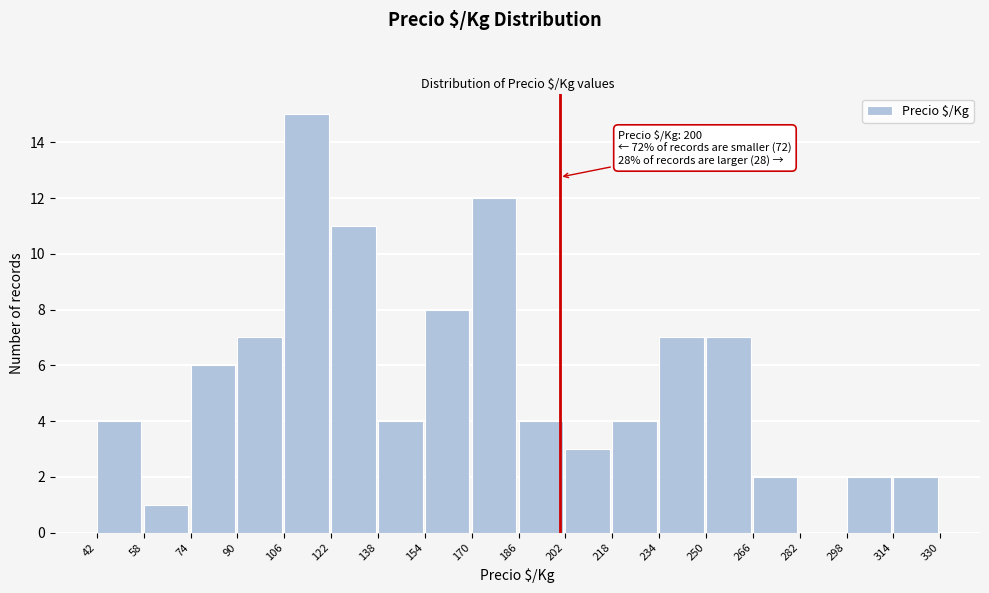

Which range on the x-axis has the tallest bar?

106 to 122